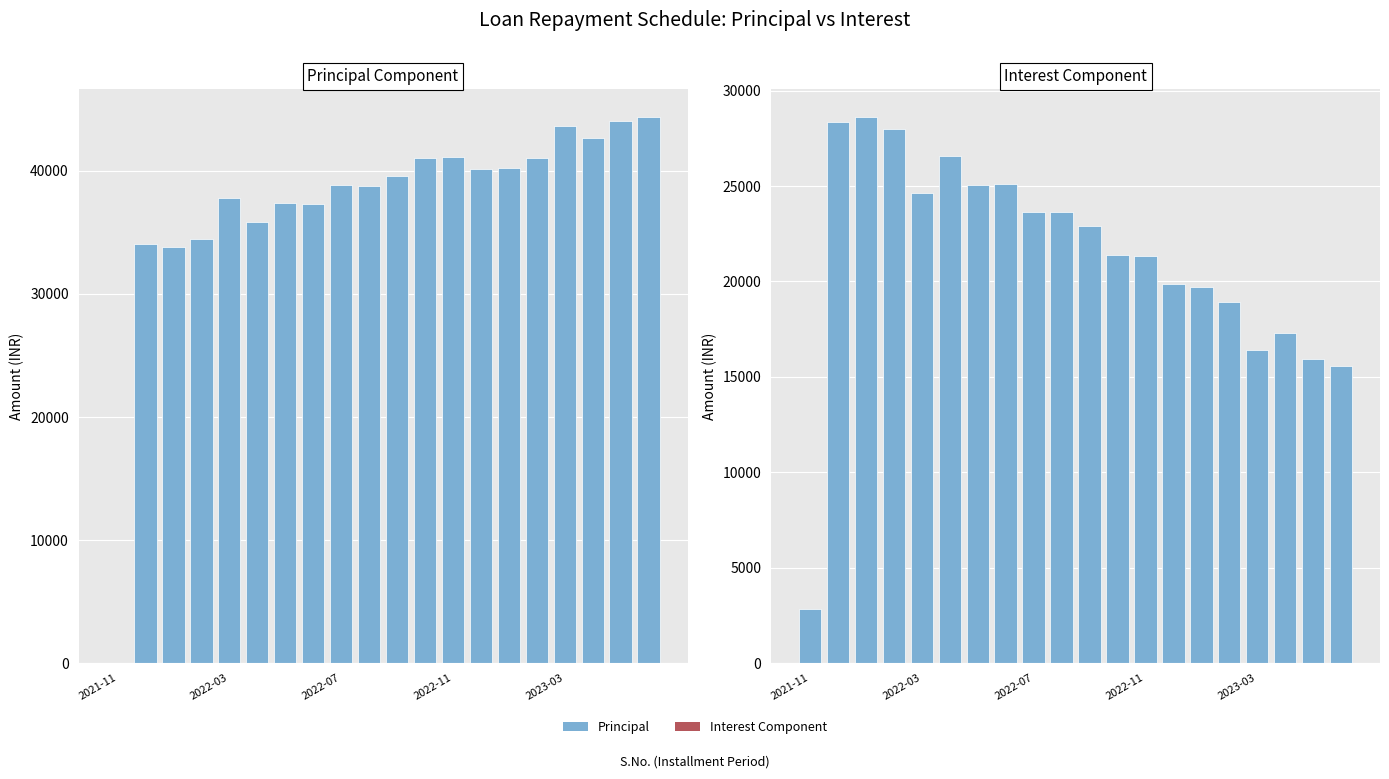

What is the sum of all Interest Component values?

425750.7